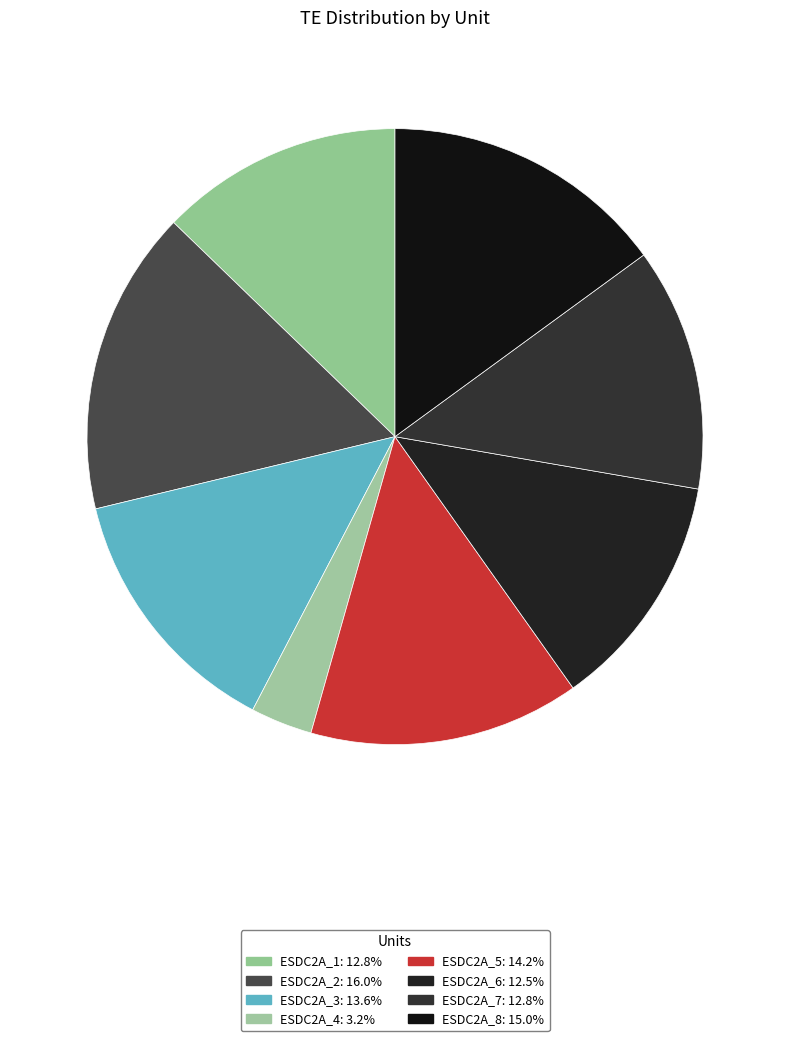

The ESDC2A_6 slice represents 25% of the pie. True or false?

False